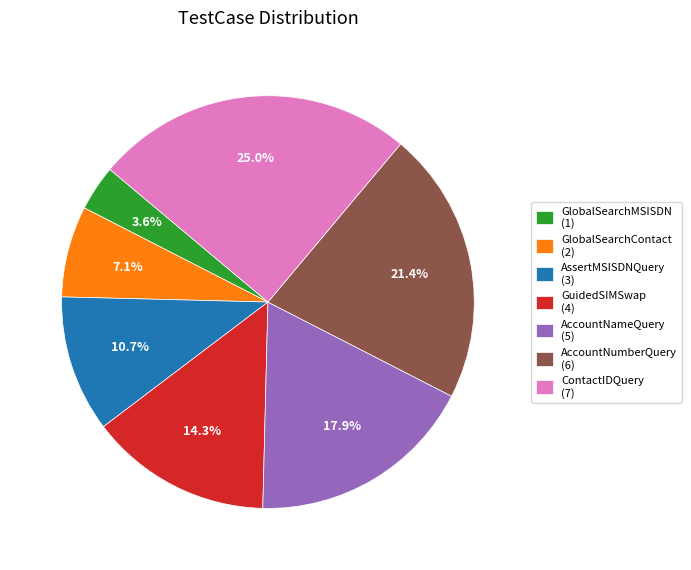

To the nearest percent, what portion does GlobalSearchMSISDN represent?

4%